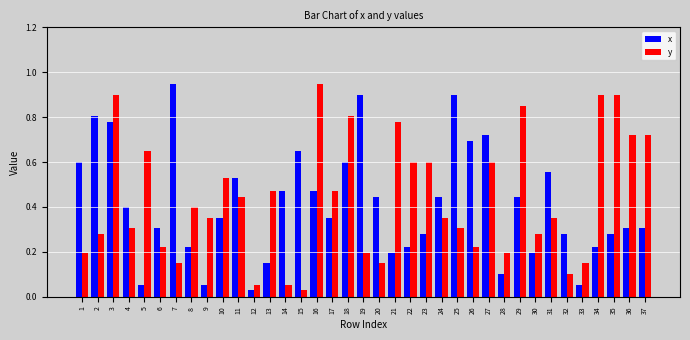

Which category has the highest value in the x series?

7